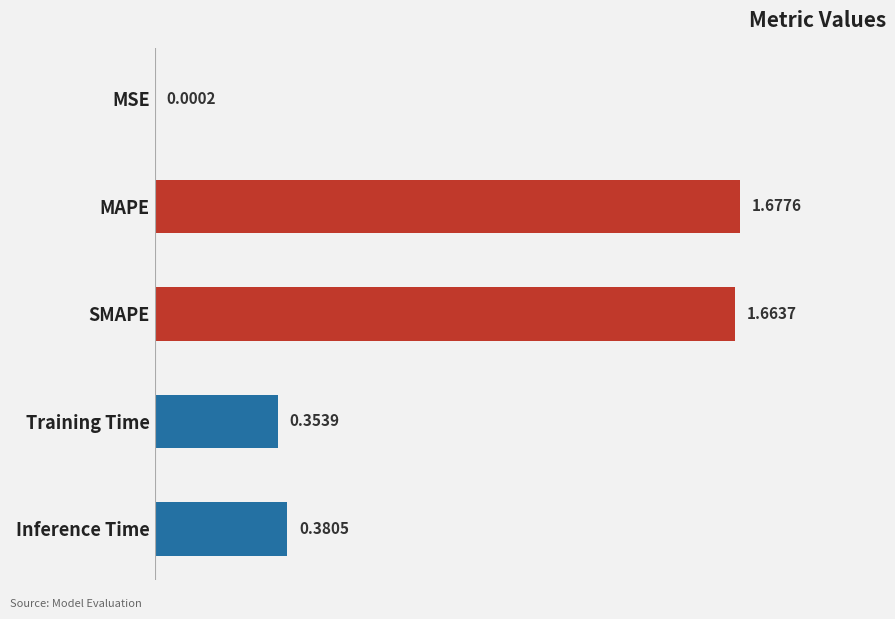

Are the bars horizontal?

Yes